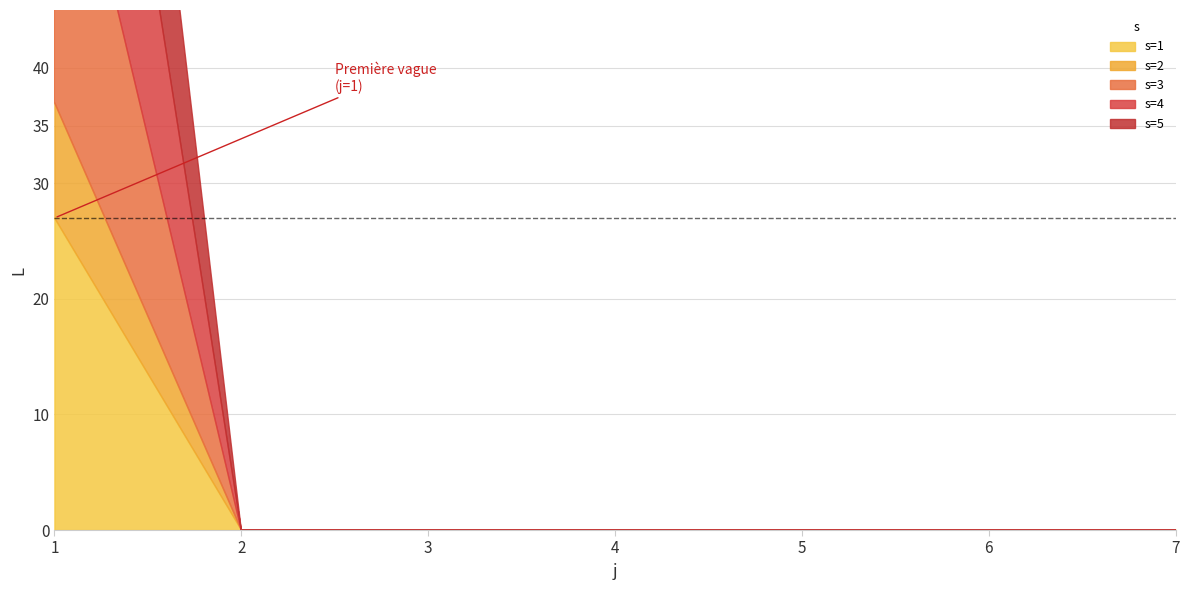

Which category has the lowest value across all series?

2